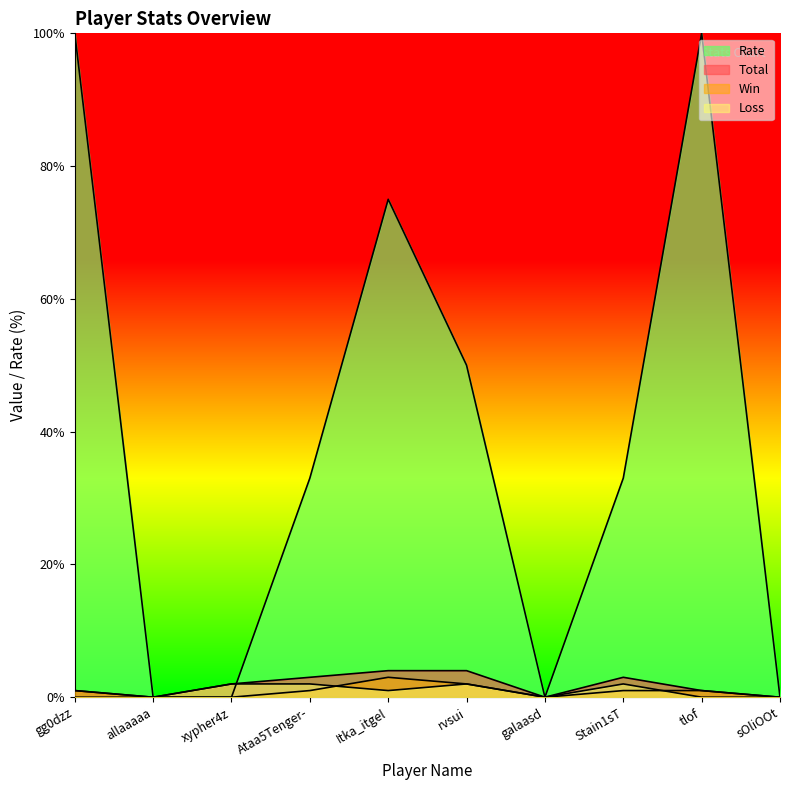

Rank the series by their maximum value, from highest to lowest.

Rate, Total, Win, Loss